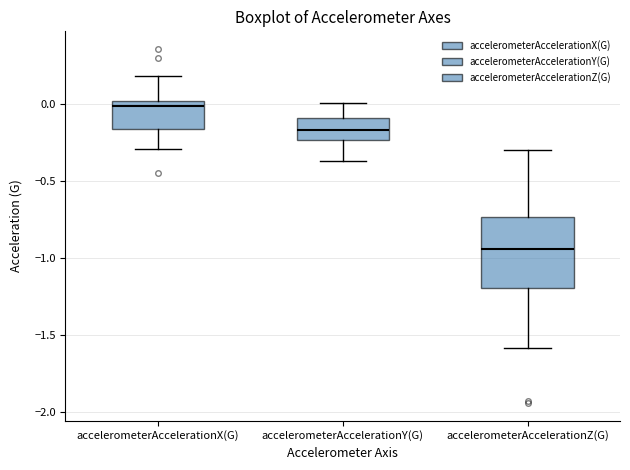

Which box is the tallest, from its lower edge to its upper edge?

accelerometerAccelerationZ(G)